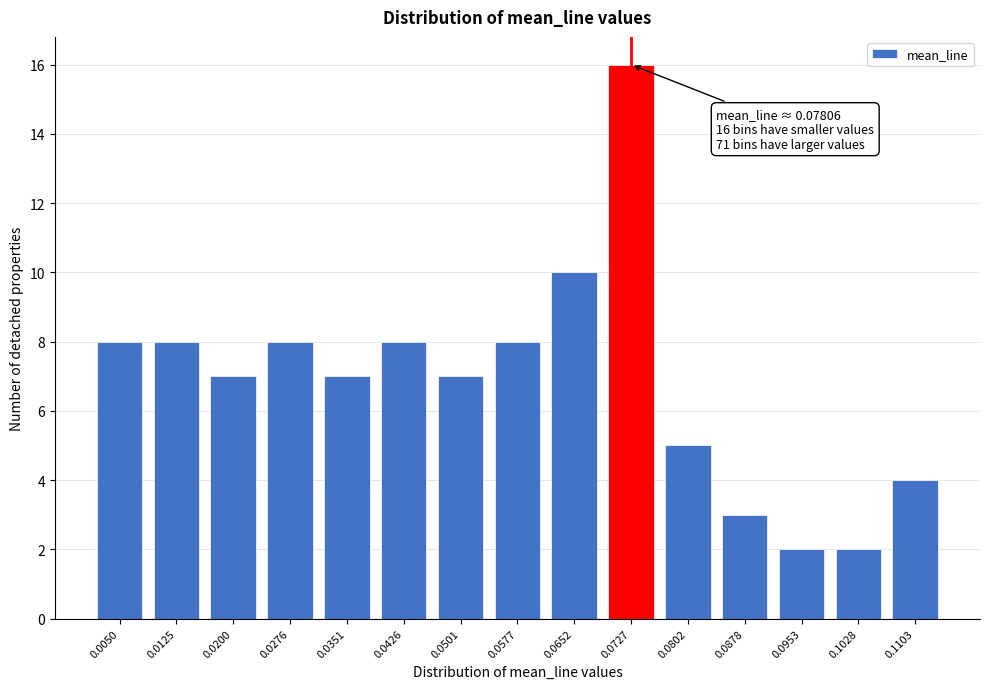

Reading left to right, extract all data points from this chart.

0.0050=8	0.0125=8	0.0200=7	0.0276=8	0.0351=7	0.0426=8	0.0501=7	0.0577=8	0.0652=10	0.0727=16	0.0802=5	0.0878=3	0.0953=2	0.1028=2	0.1103=4